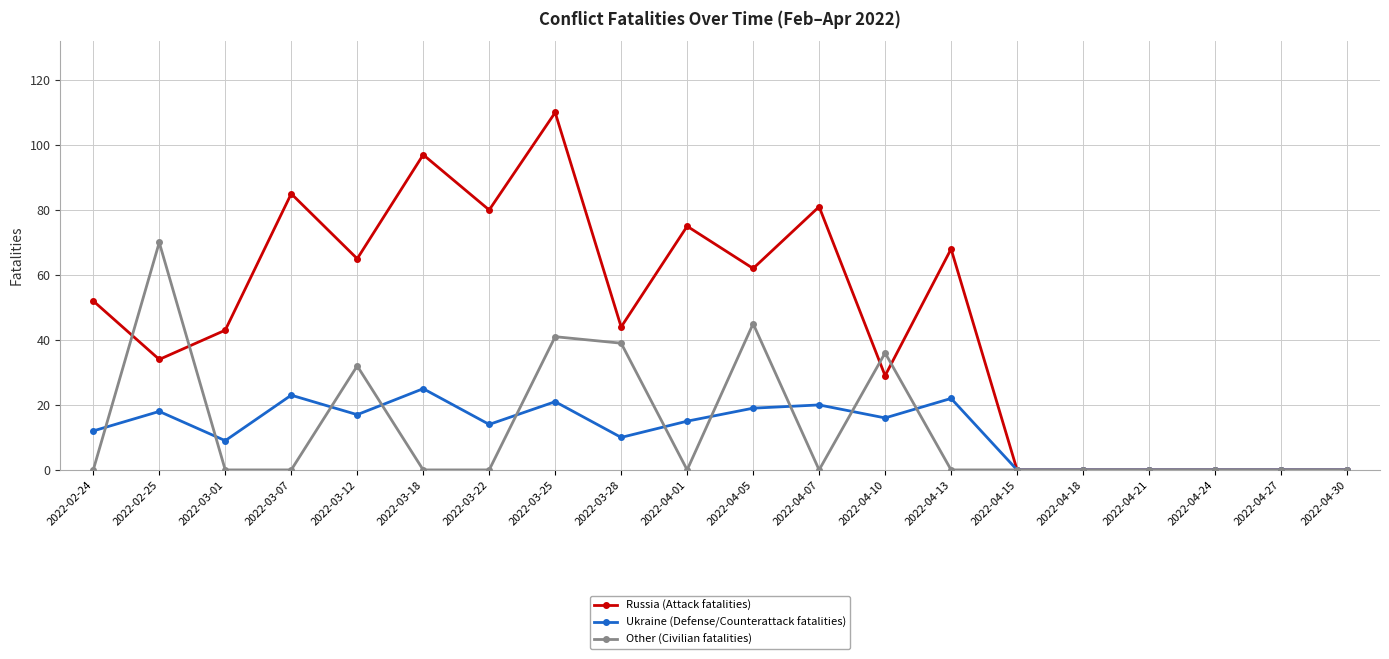

Reading left to right, list all the values displayed in this chart.

Russia (Attack fatalities): 52	34	43	85	65	97	80	110	44	75	62	81	29	68	0	0	0	0	0	0
Ukraine (Defense/Counterattack fatalities): 12	18	9	23	17	25	14	21	10	15	19	20	16	22	0	0	0	0	0	0
Other (Civilian fatalities): 0	70	0	0	32	0	0	41	39	0	45	0	36	0	0	0	0	0	0	0